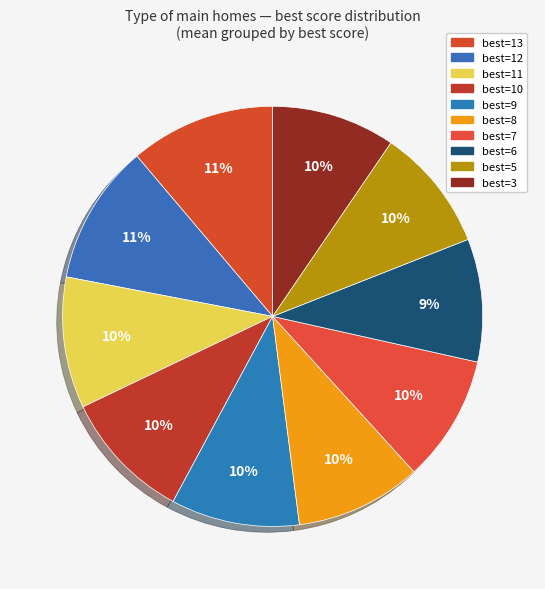

Which slice is the largest?

13